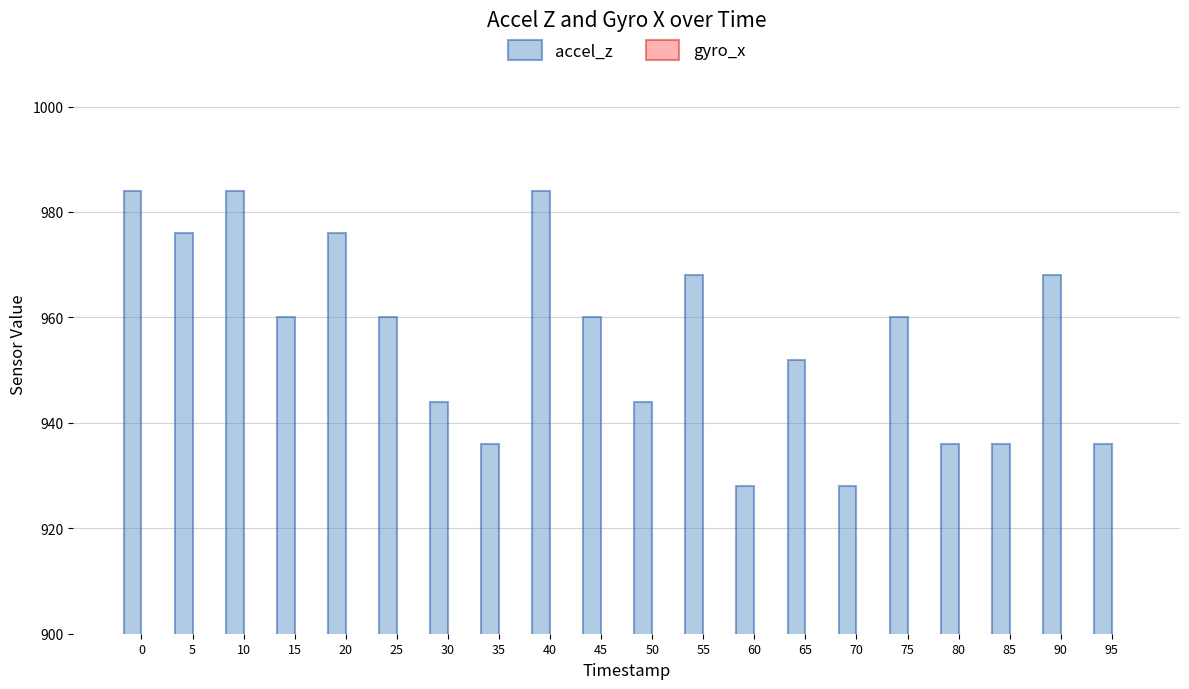

Count the number of categories in the chart.

20